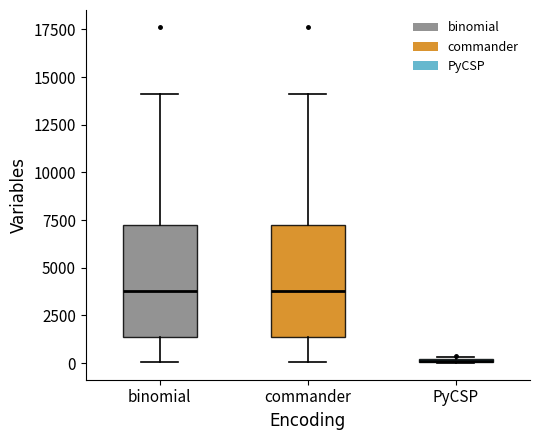

Reading left to right, transcribe this box plot: for each box, give where its median line is, the range the box spans, and where its two whiskers end, as read against the y-axis. The values are not printed on the chart, so give them approximately, as read against the axis.

binomial: median 4000, box 1500 to 7000, whiskers 0 to 14000
commander: median 4000, box 1500 to 7000, whiskers 0 to 14000
PyCSP: box collapsed to a line at 0, whiskers 0 to 500